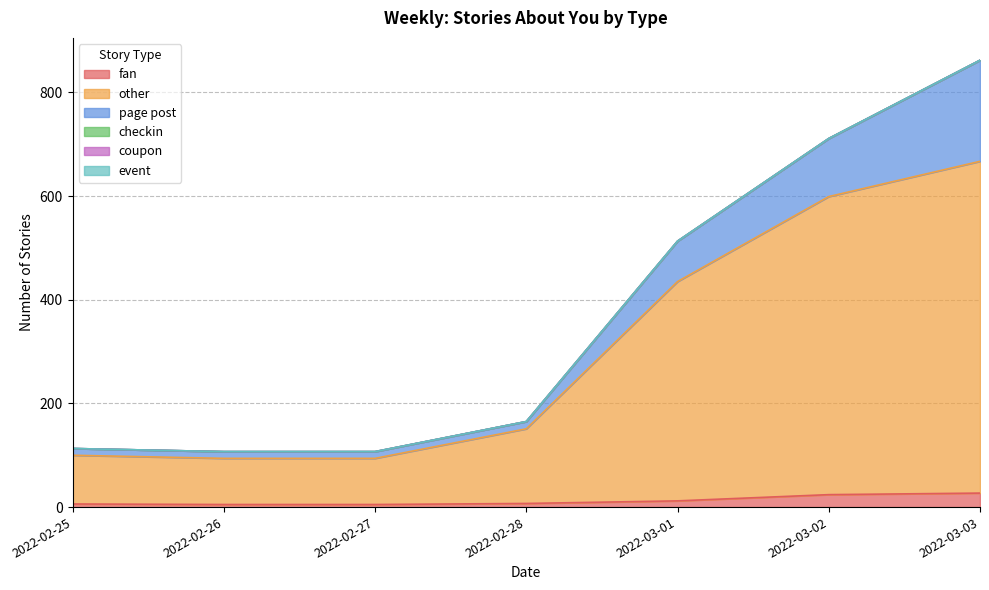

Reading left to right, transcribe all the data shown in this chart.

fan: 6	5	5	7	12	24	27
other: 94	89	89	144	423	575	640
page post: 13	13	13	14	78	112	195
checkin: 0	0	0	0	0	0	0
coupon: 0	0	0	0	0	0	0
event: 0	0	0	0	0	0	0